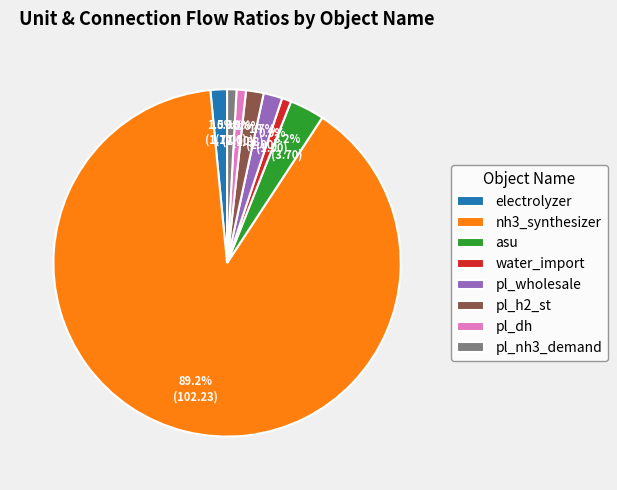

What portion of the pie excludes water_import?

99.1%